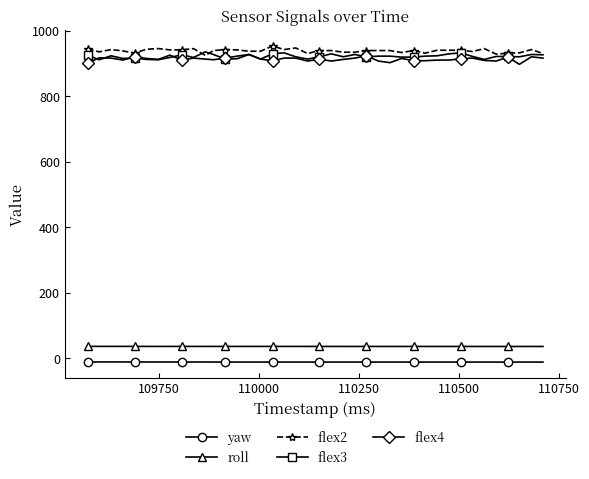

Count the number of data series in this chart.

5